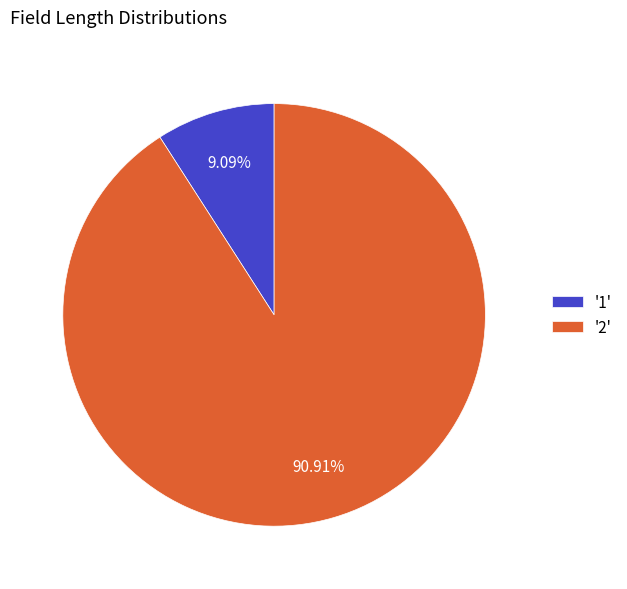

How many segments does this pie chart have?

2